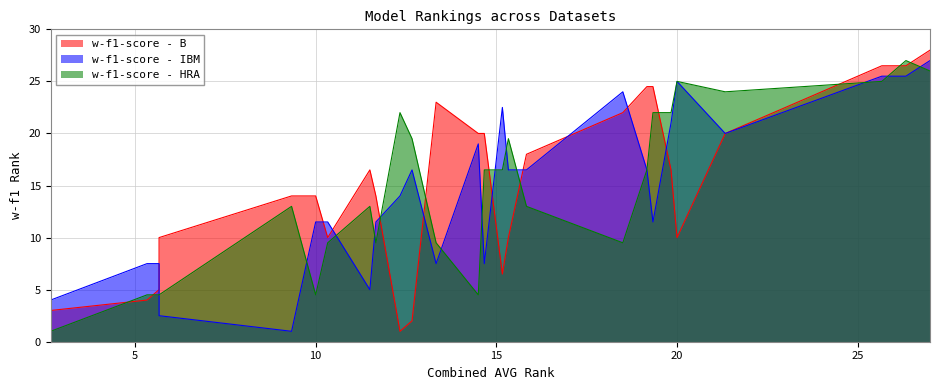

How many values in the w-f1-score - IBM series exceed 16?

14